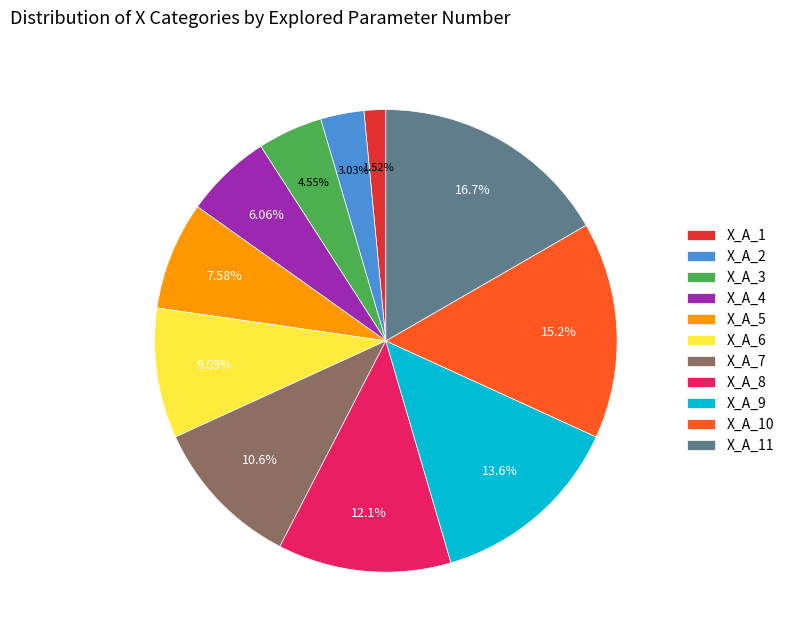

Is the sum of X_A_10 and X_A_3 greater than half?

No